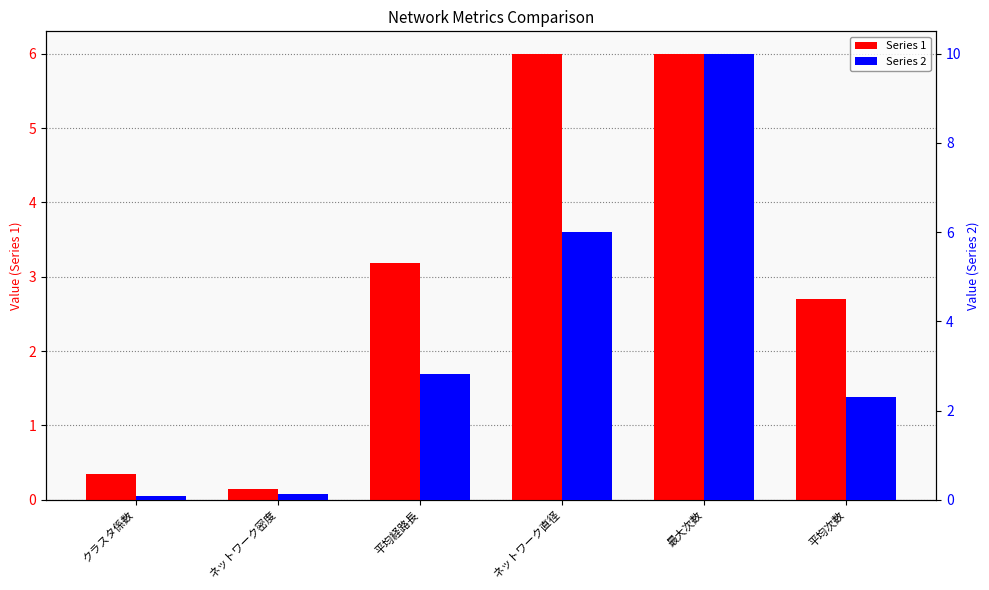

Is the value of 2 at 平均次数 greater than the value of 1 at クラスタ係数?

Yes